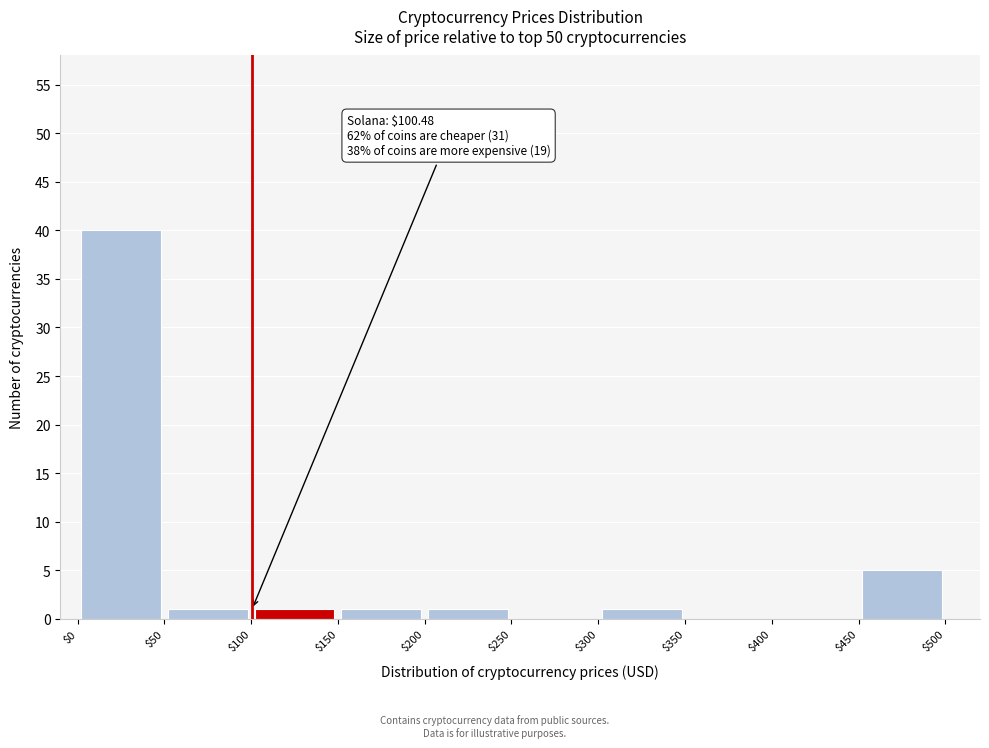

Over which range of the x-axis is the bar tallest?

$0 to $50